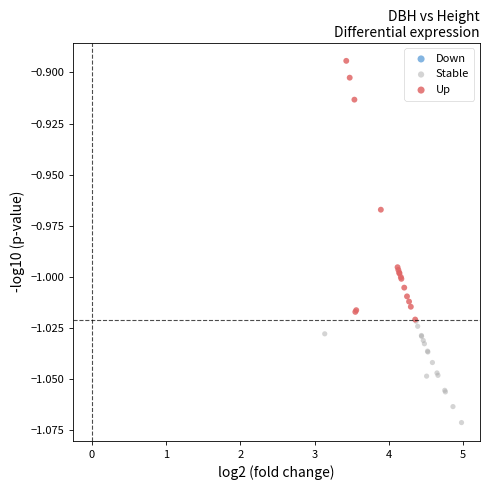

Which series has the widest spread of Y values?

Up